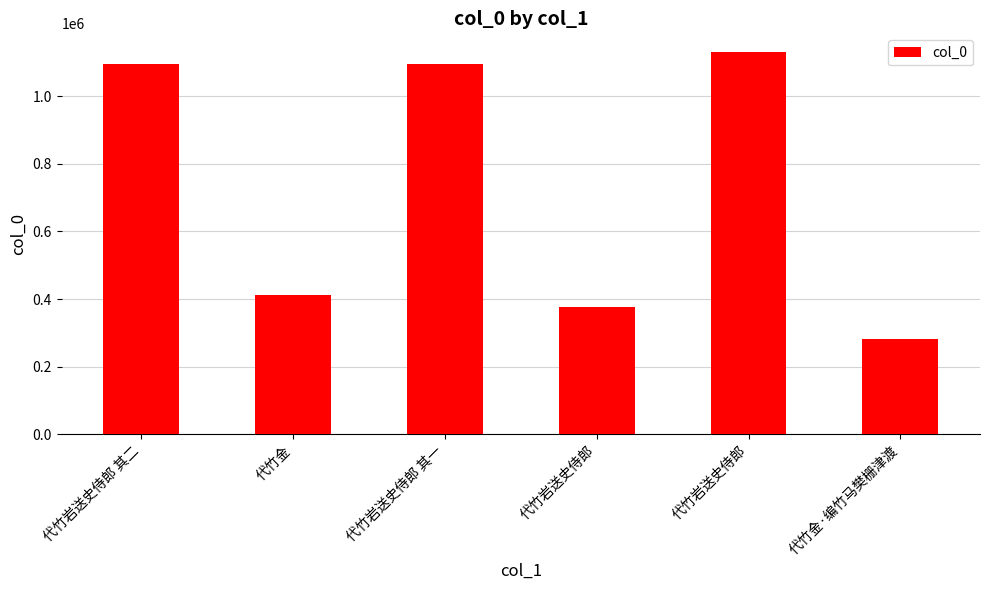

True or false: the data shows 1095662 at 代竹岩送史侍郎 其二.

True